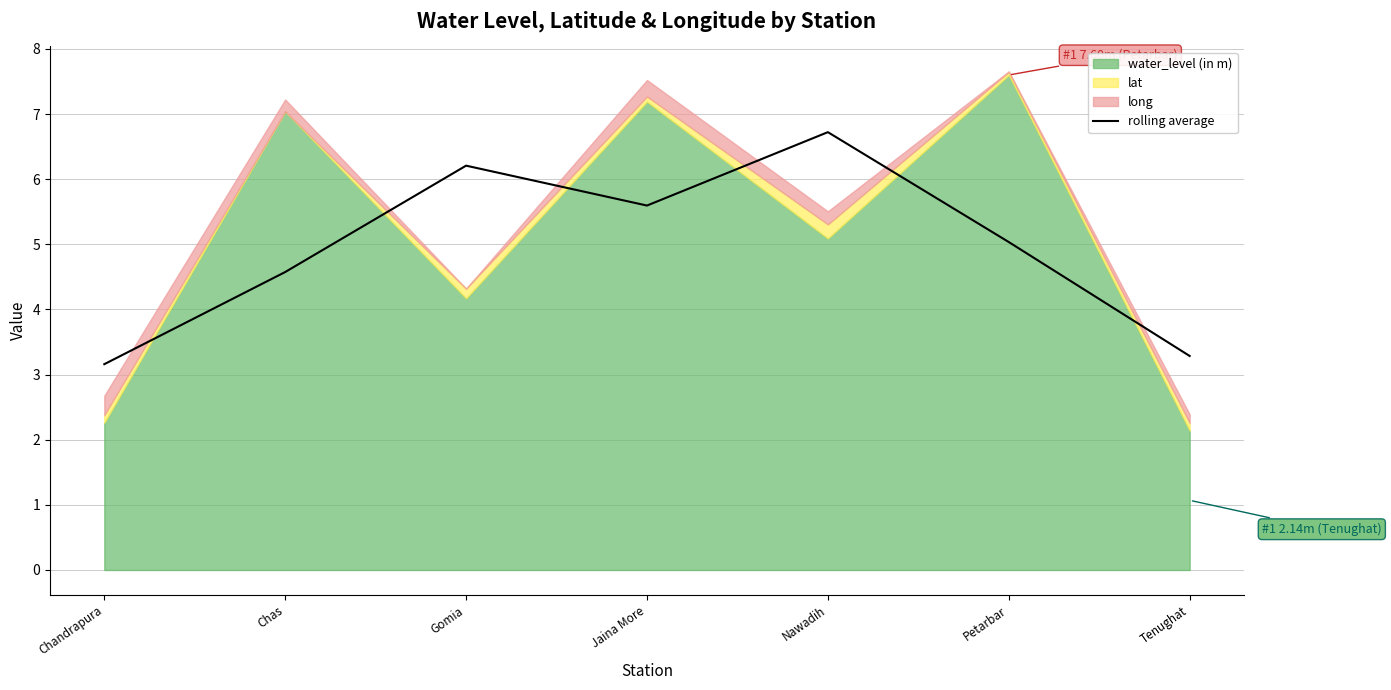

The rolling average series shows 3.4 at Petarbar. True or false?

False